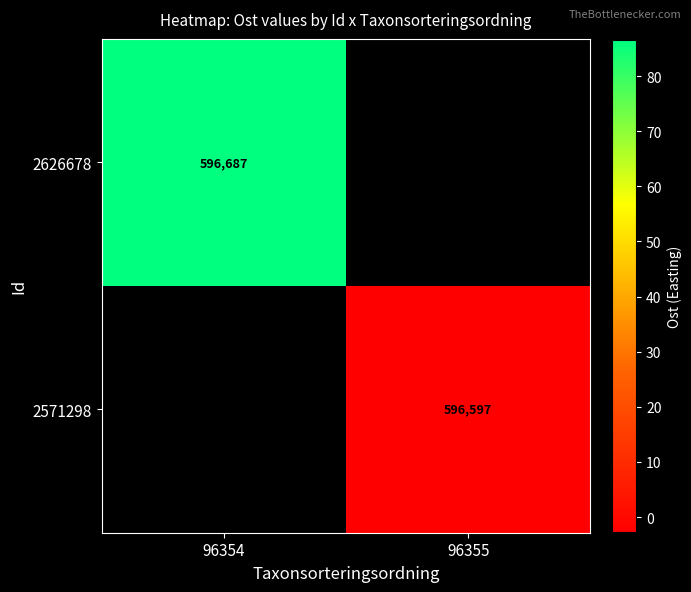

At how many categories does at least one series exceed 173118?

2